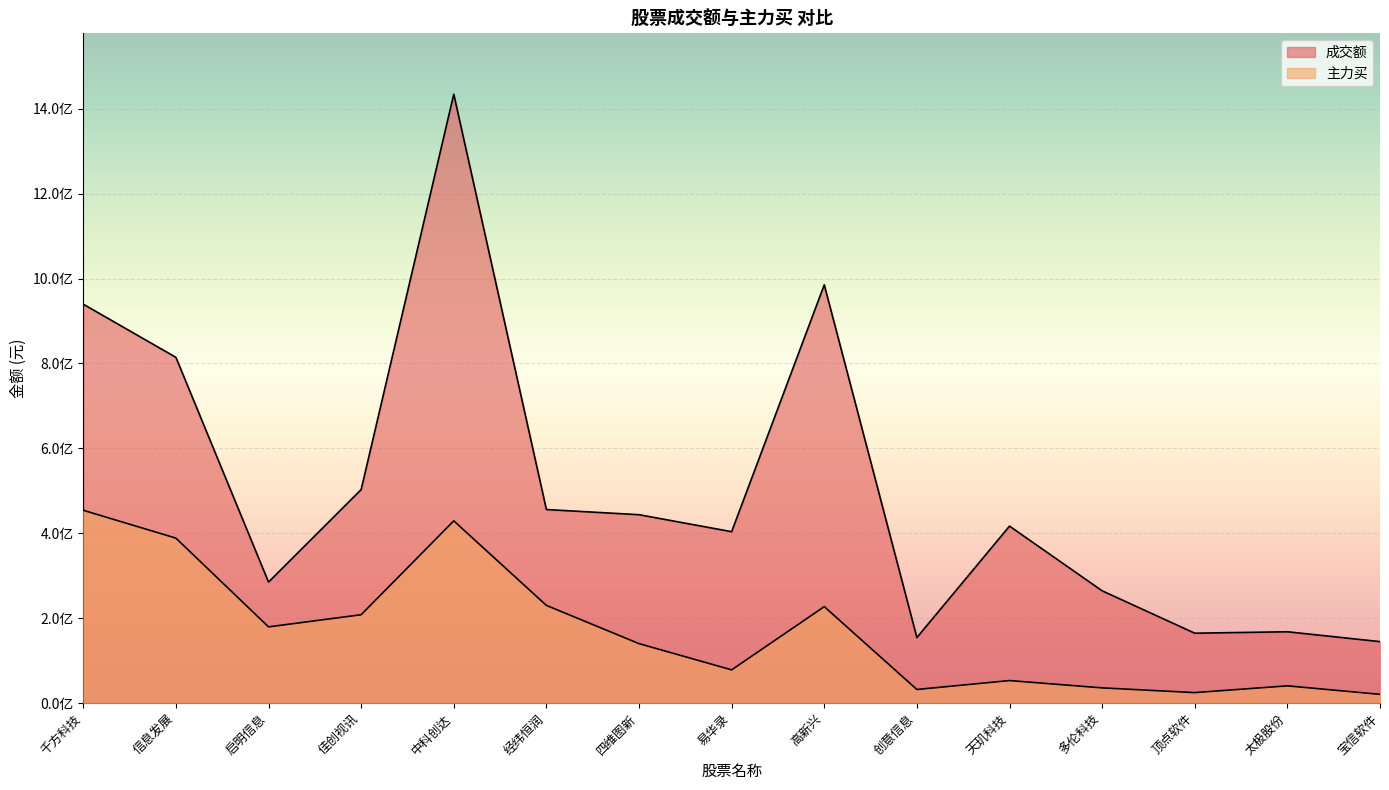

List the labels in order of 主力买 value, smallest first.

宝信软件, 顶点软件, 创意信息, 多伦科技, 太极股份, 天玑科技, 易华录, 四维图新, 启明信息, 佳创视讯, 高新兴, 经纬恒润, 信息发展, 中科创达, 千方科技